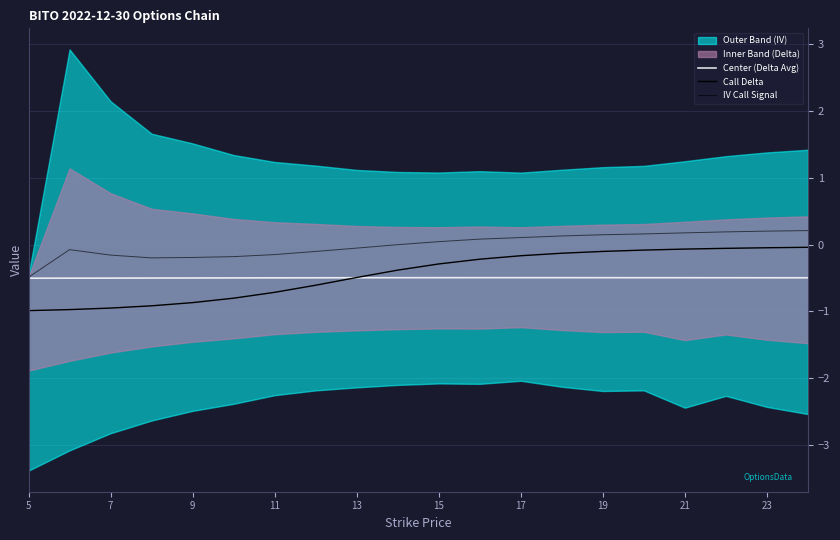

Which series changed the most between 19 and 21?

Call Delta